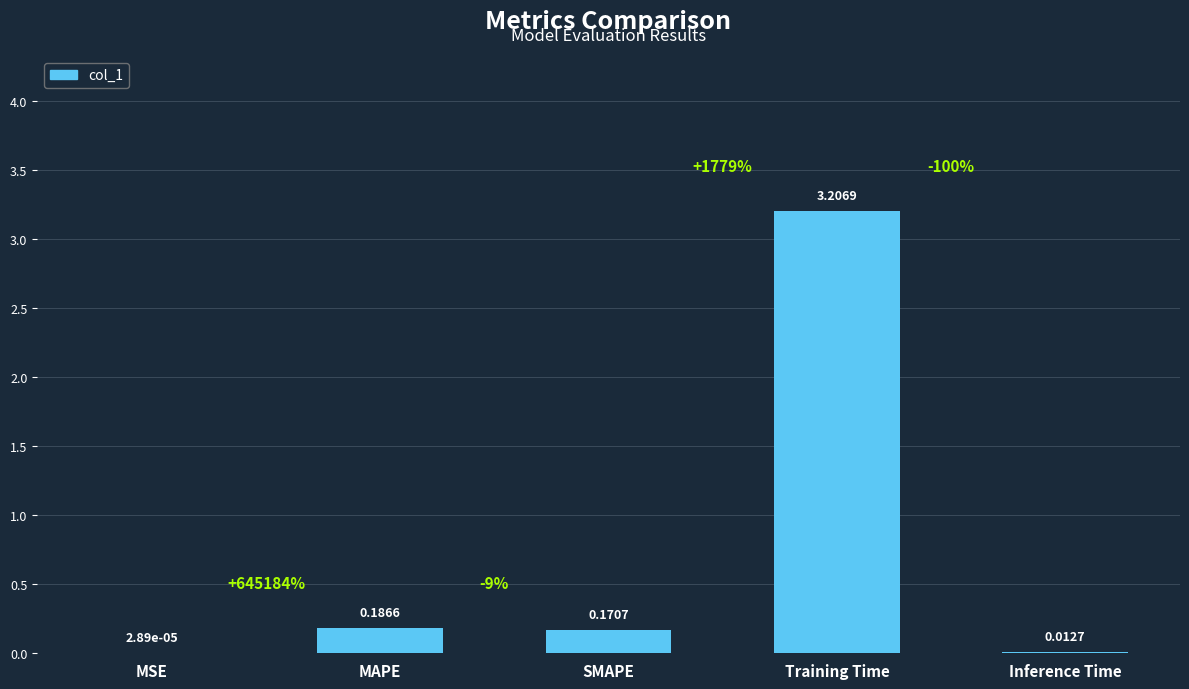

How many series are shown in this chart?

1